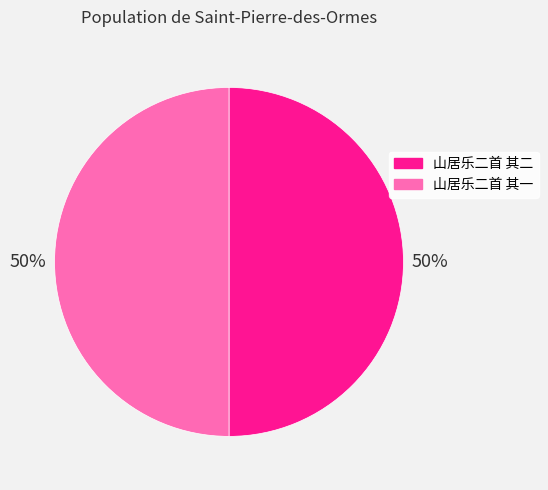

What is the ratio of the value at 山居乐二首 其一 to the value at 山居乐二首 其二?

1.0